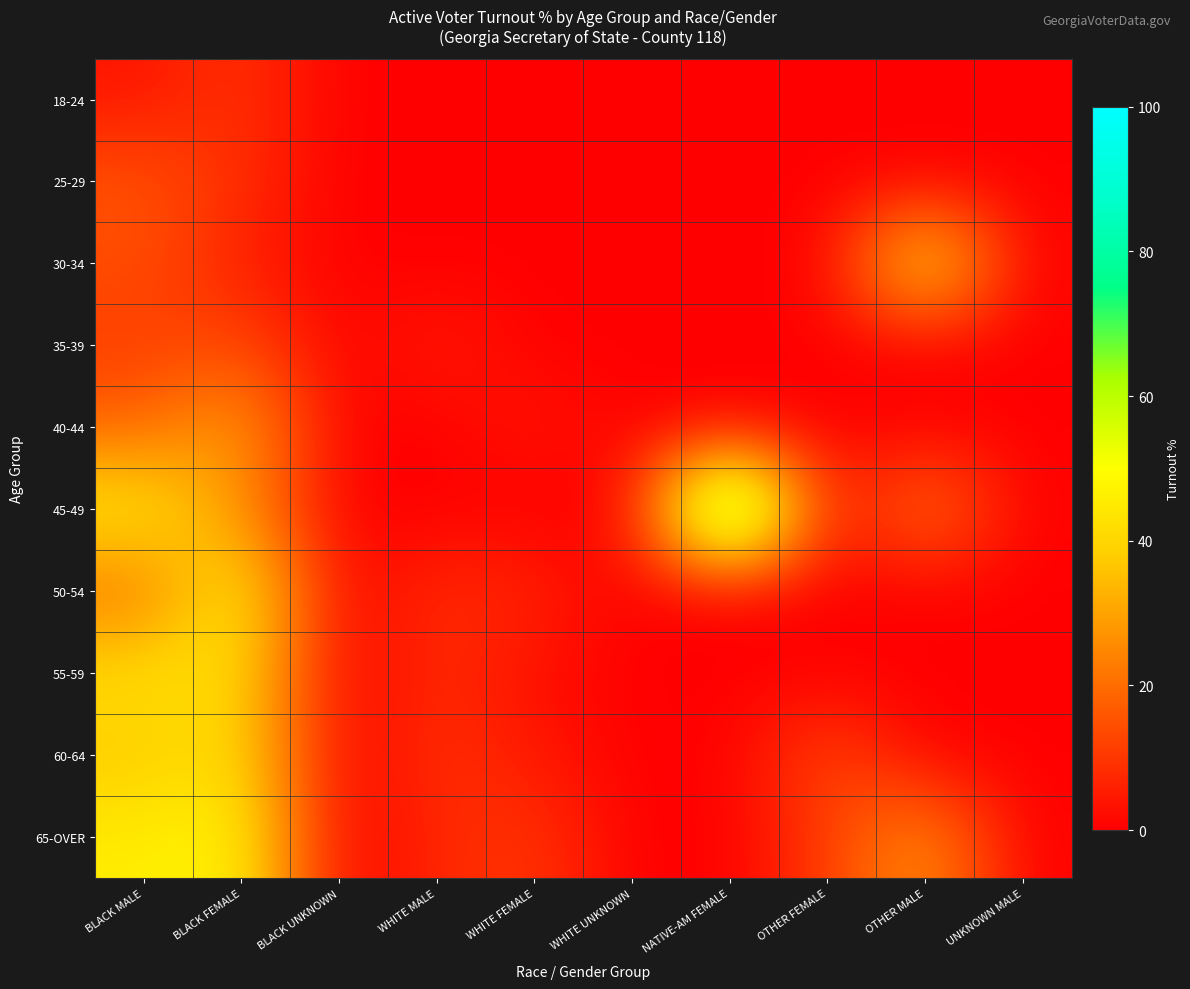

At how many categories does at least one series exceed 73?

1